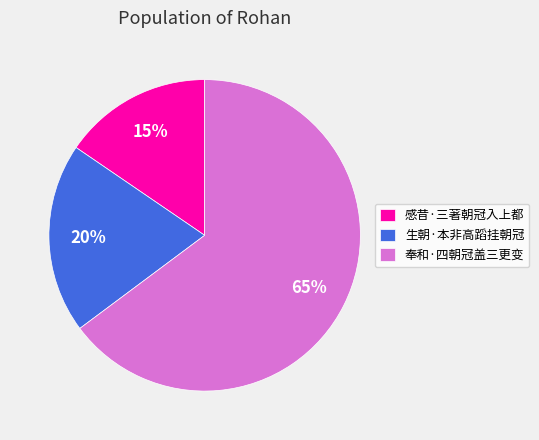

True or false: 感昔·三著朝冠入上都 accounts for 15% of the total.

True